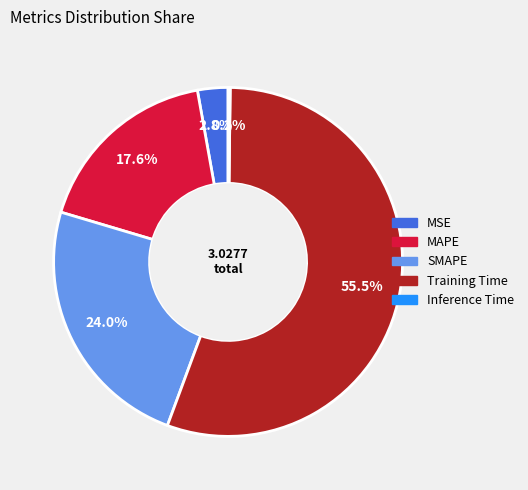

What is the largest slice in the pie chart?

Training Time